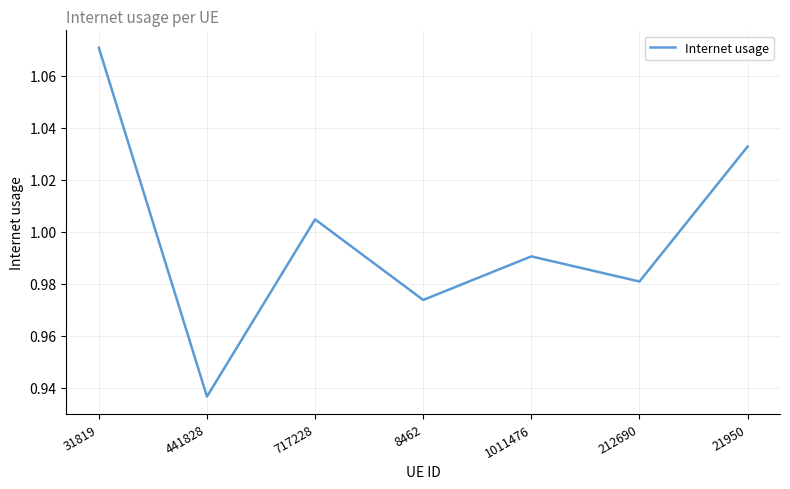

The chart shows a value of 1.4 at 717228. True or false?

False